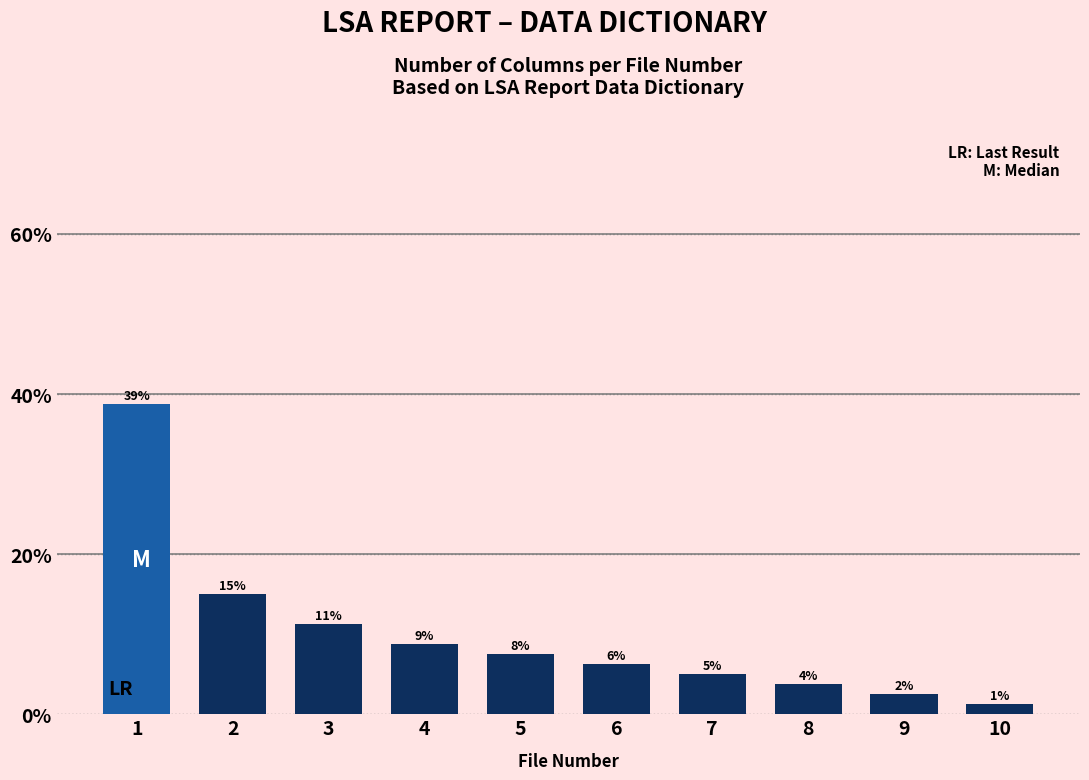

How many bars are there in total?

10